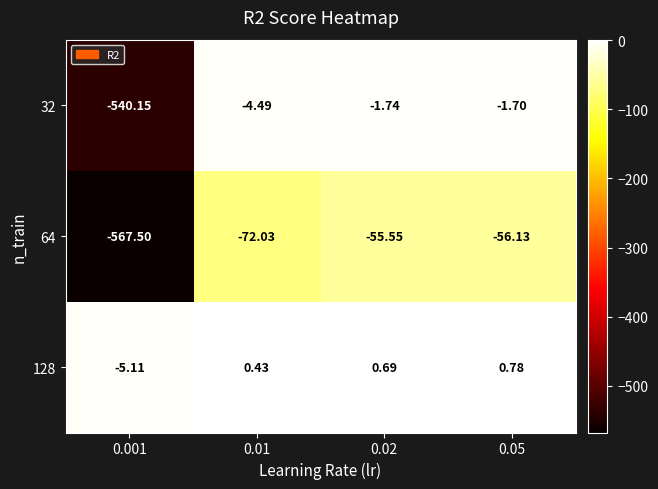

Is the value of 32 at 0.001 greater than the value of 64 at 0.001?

Yes